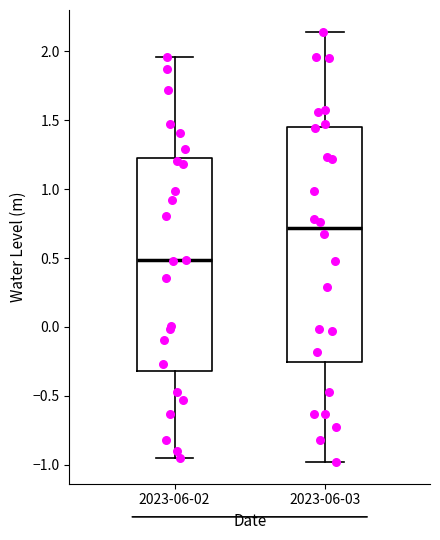

Reading left to right, transcribe this box plot: for each box, give where its median line is, the range the box spans, and where its two whiskers end, as read against the y-axis. The values are not printed on the chart, so give them approximately, as read against the axis.

2023-06-02: median 0.50, box -0.30 to 1.25, whiskers -0.95 to 1.95
2023-06-03: median 0.70, box -0.25 to 1.45, whiskers -1.00 to 2.15